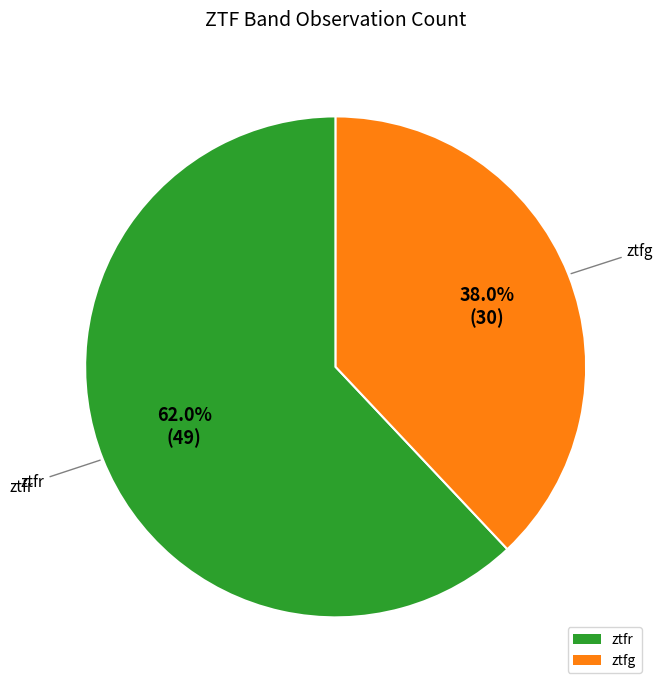

Is it true that ztfr is 53% of the pie?

False